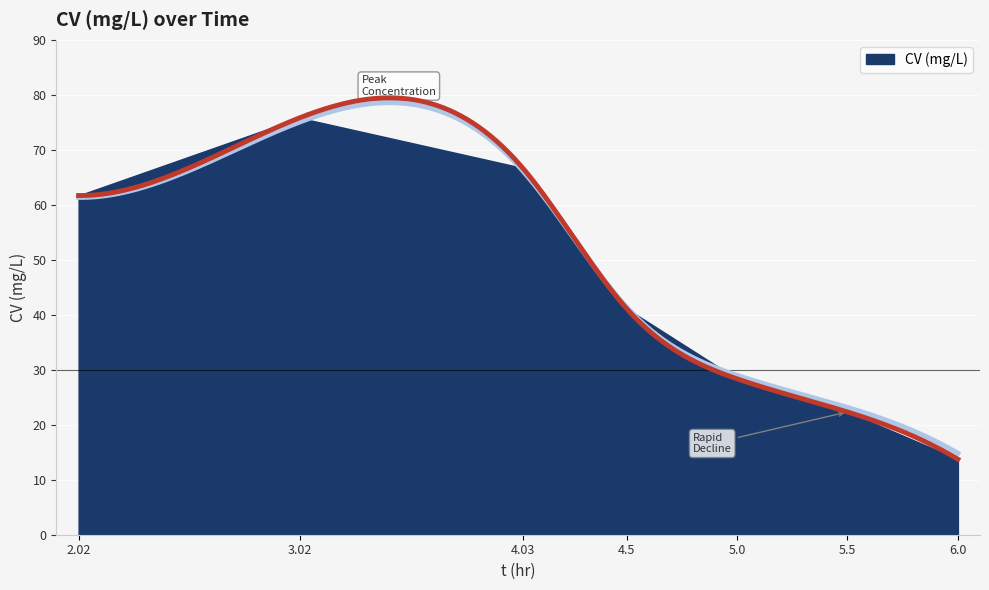

Which has a higher value, 6.0 or 5.5?

5.5